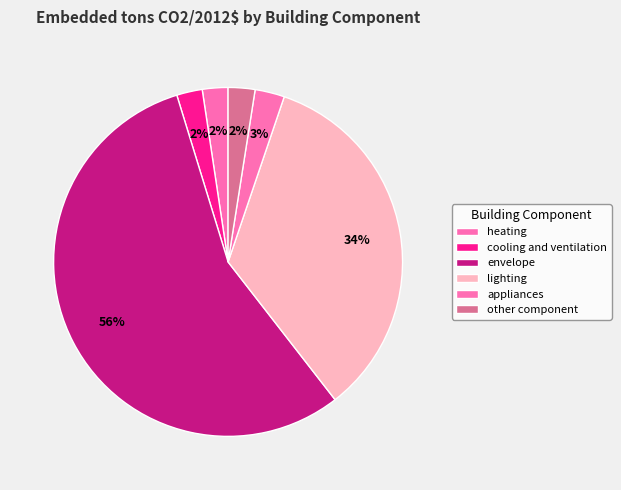

To the nearest percent, what is the difference between the lighting and other component slice percentages?

32%